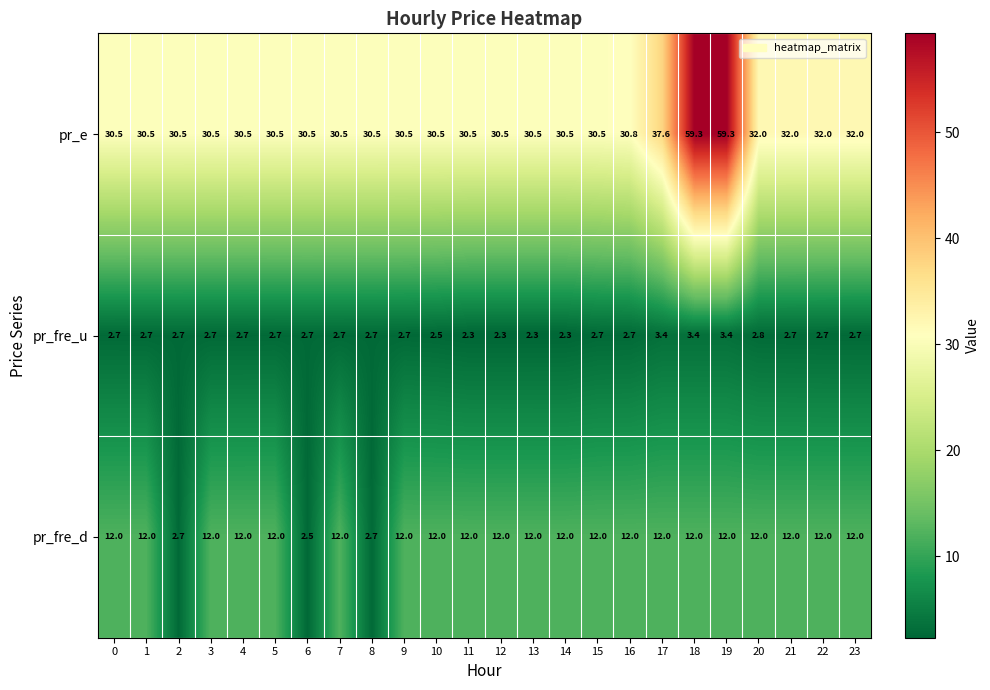

List the series in order of their overall mean, lowest first.

pr_fre_u, pr_fre_d, pr_e